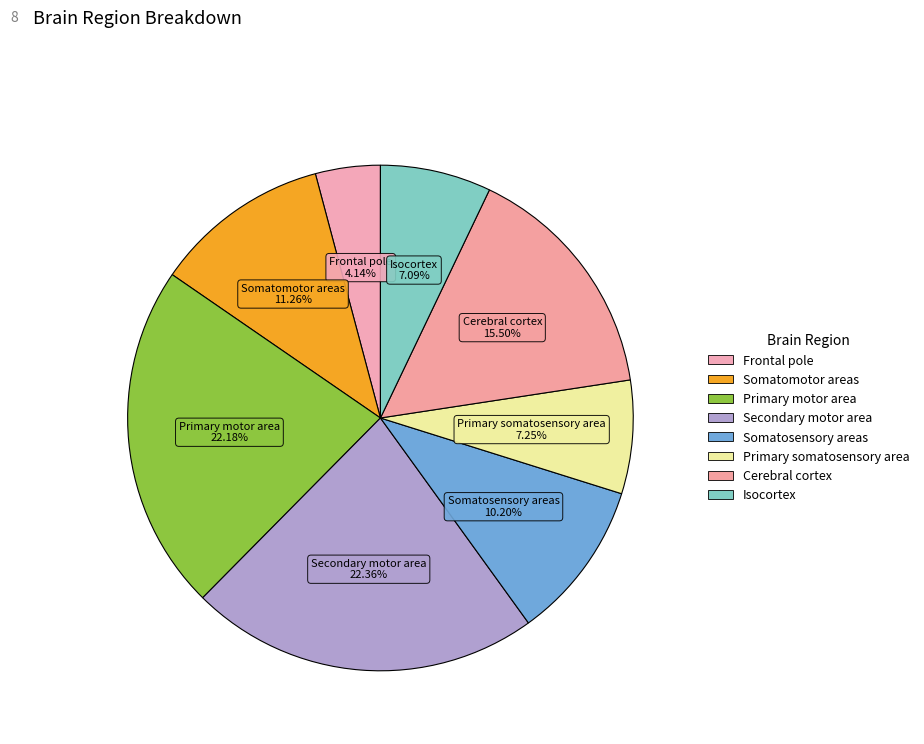

To the nearest percent, what percentage of the pie is Primary somatosensory area?

7%